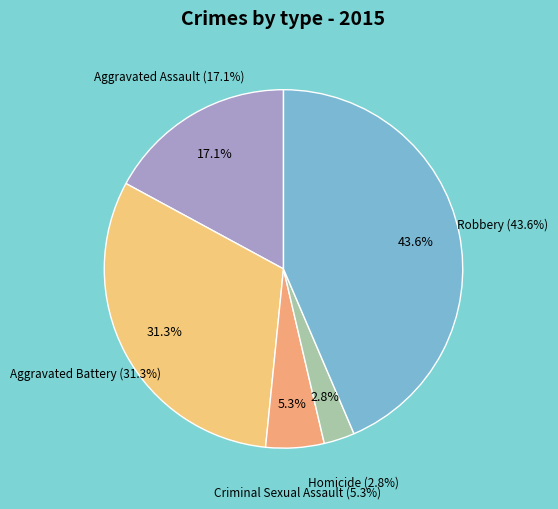

Which slice is the smallest?

Homicide